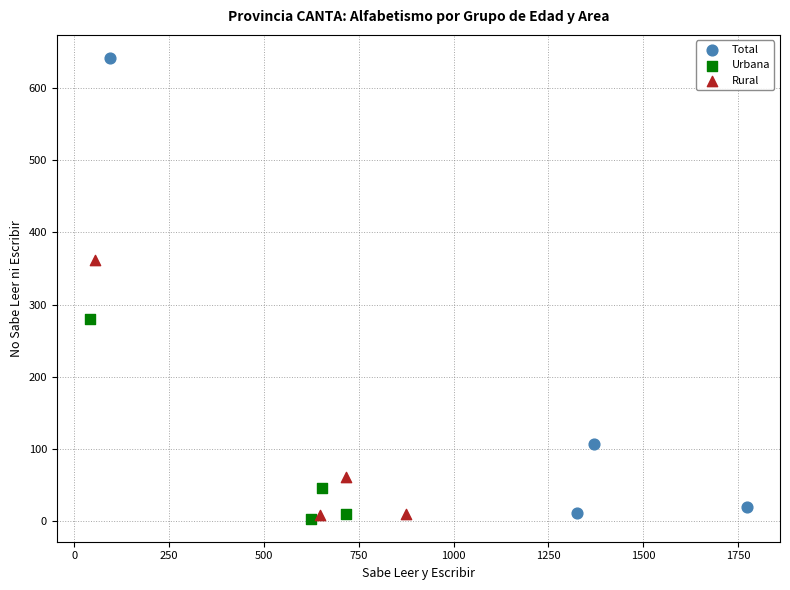

Which series reaches the maximum Y coordinate?

Total